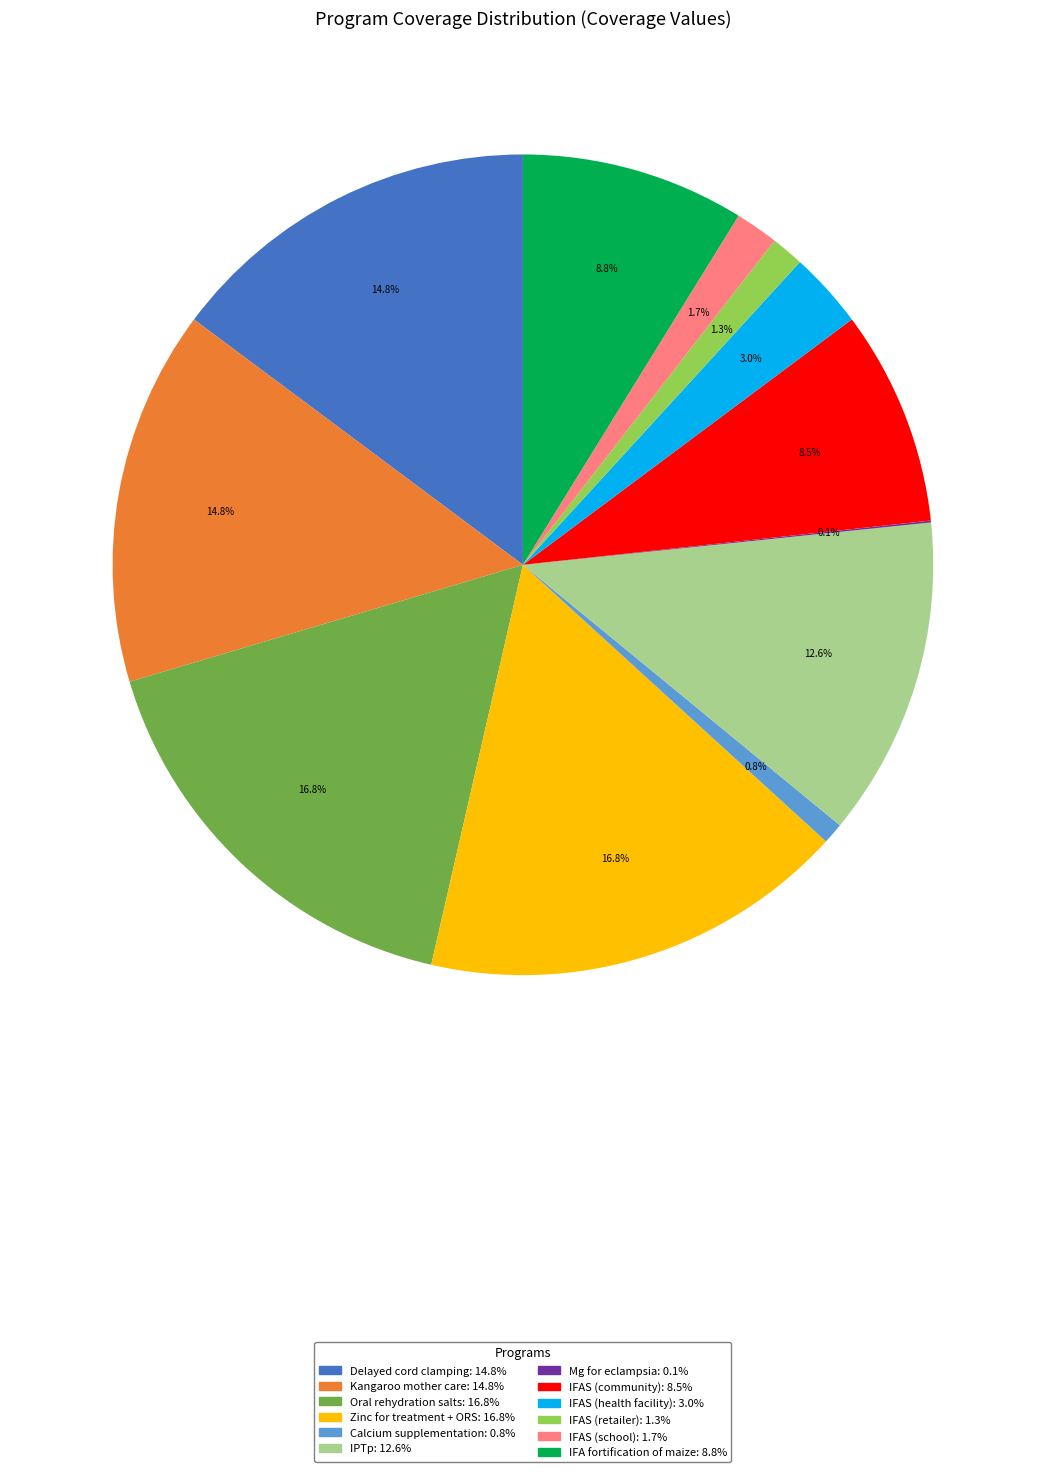

Does any single category account for the majority?

No